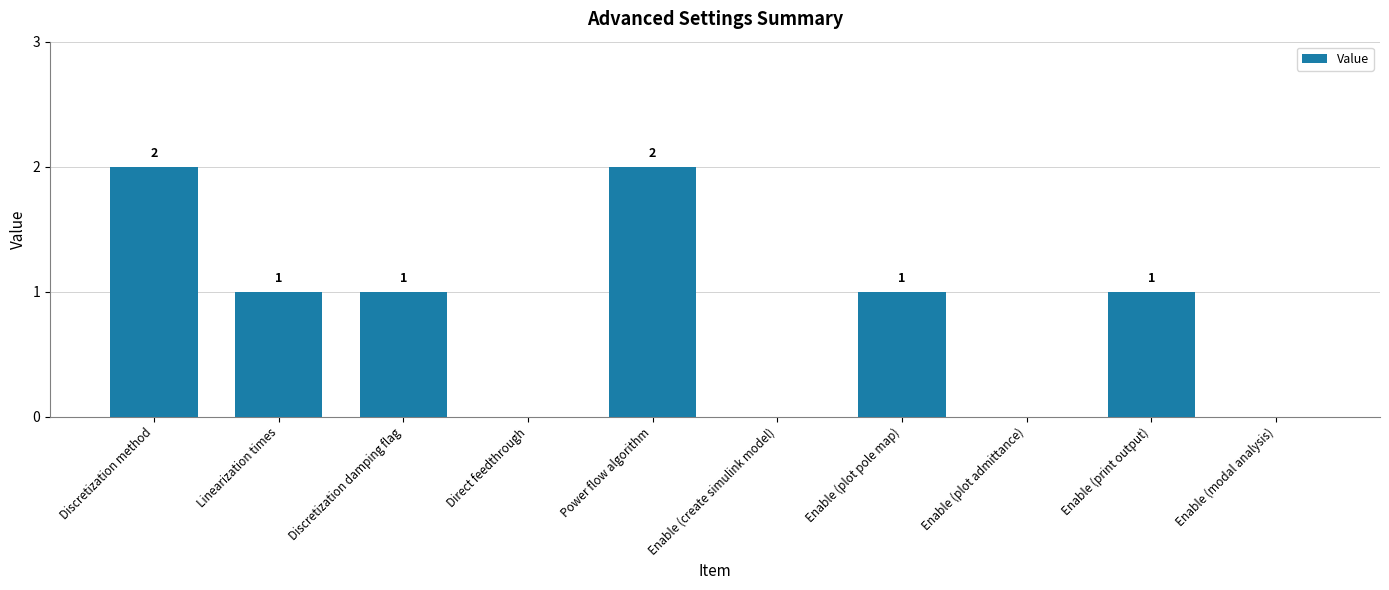

How many data points does each series have?

10